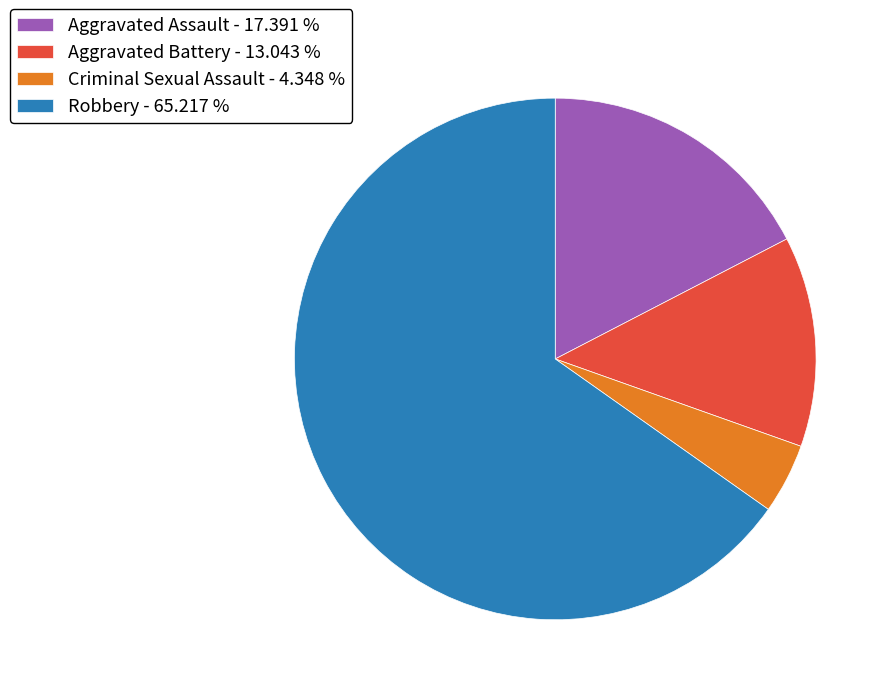

Combined, do Aggravated Battery - 13.043 % and Criminal Sexual Assault - 4.348 % account for over 50%?

No